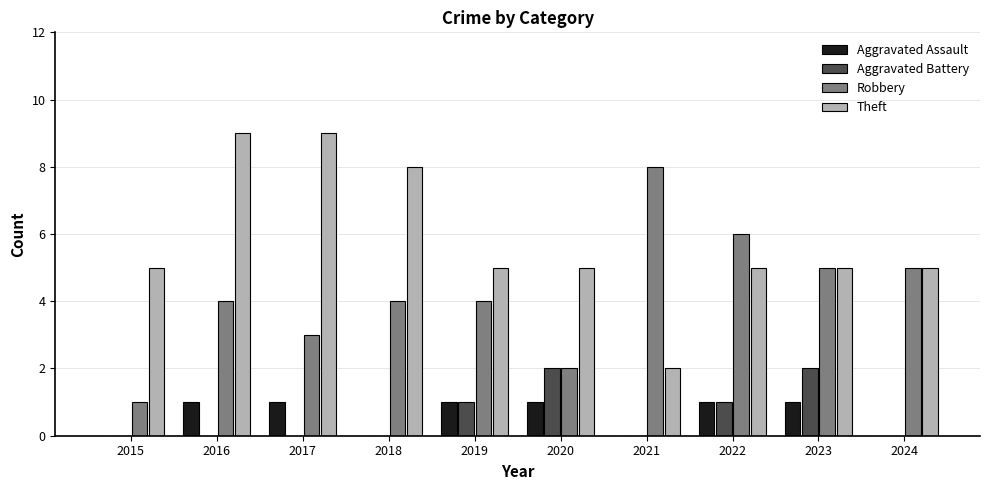

Which series changed the most between 2019 and 2020?

Robbery